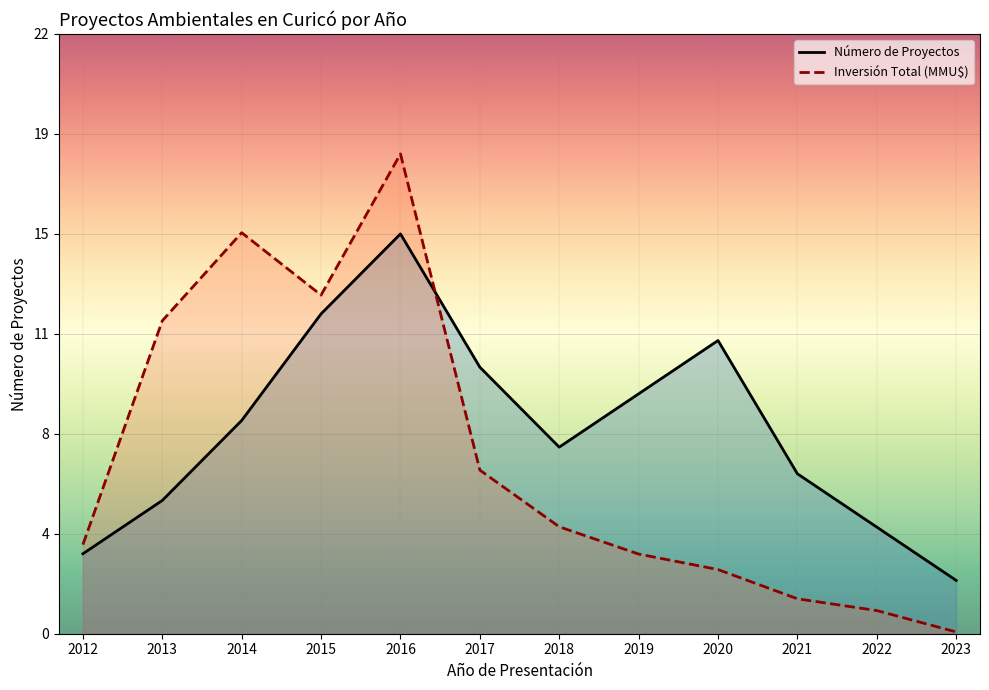

What is the value of the Número de Proyectos point at the 7th from the left?

7.0